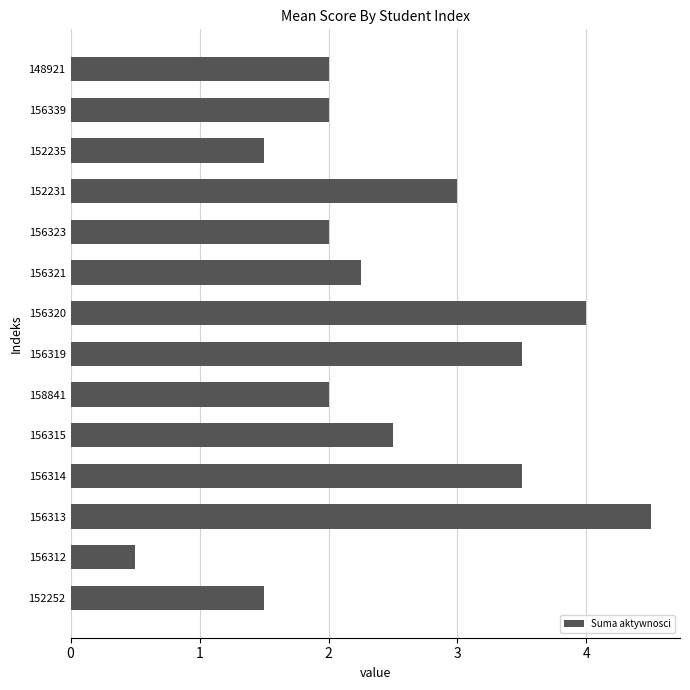

What is the approximate value at 156313?

4.5